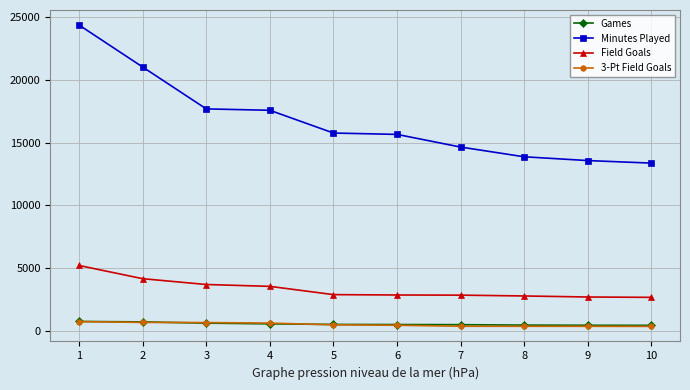

At which label does Field Goals first exceed 2890?

1